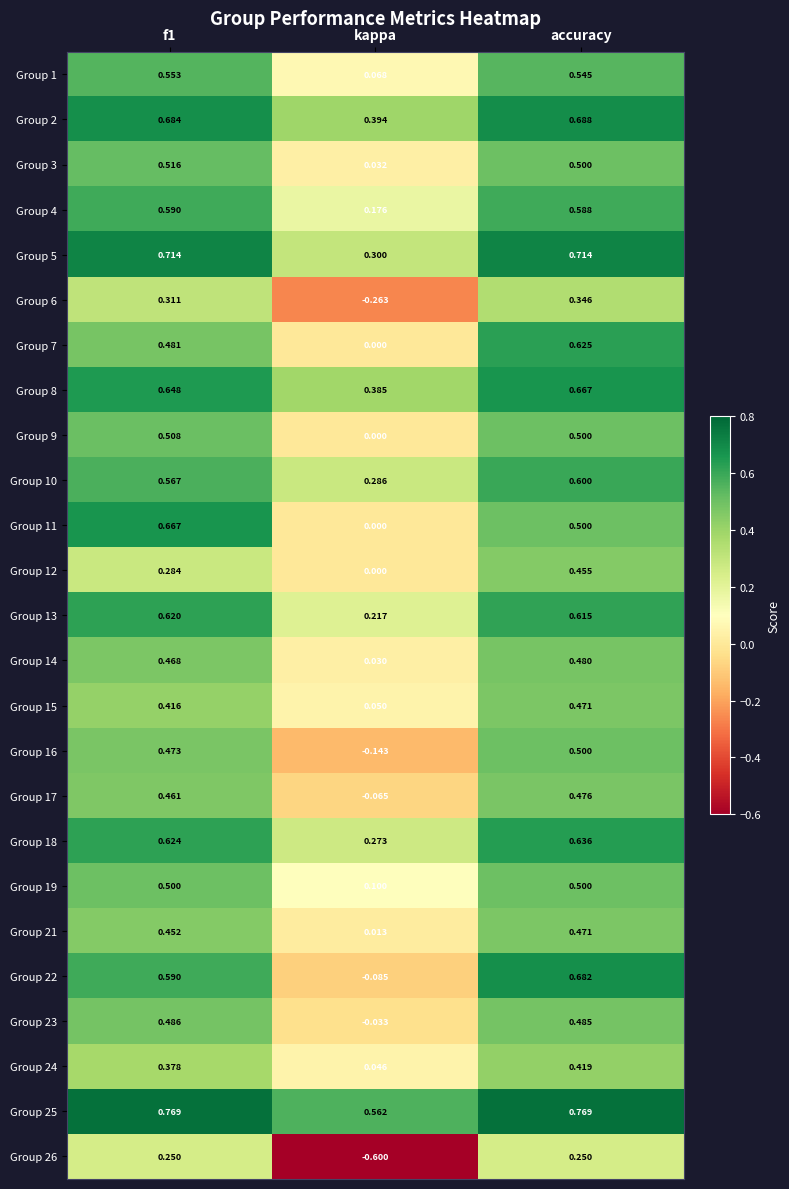

At which label does Group 15 reach its peak?

accuracy